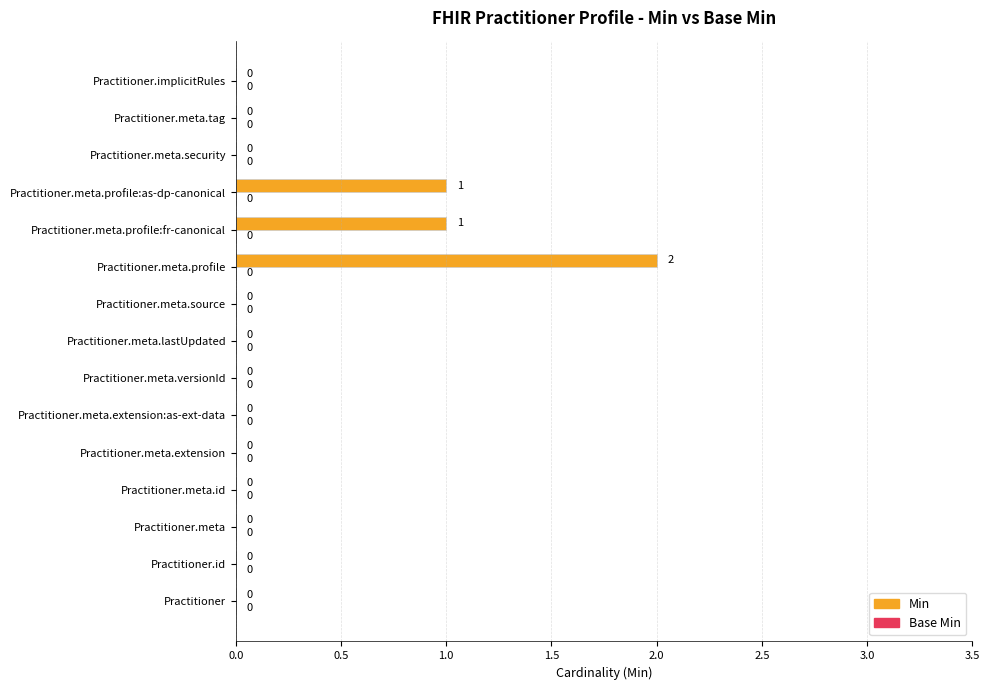

What is the change in value from Practitioner.id to Practitioner.meta.profile:fr-canonical?

+1